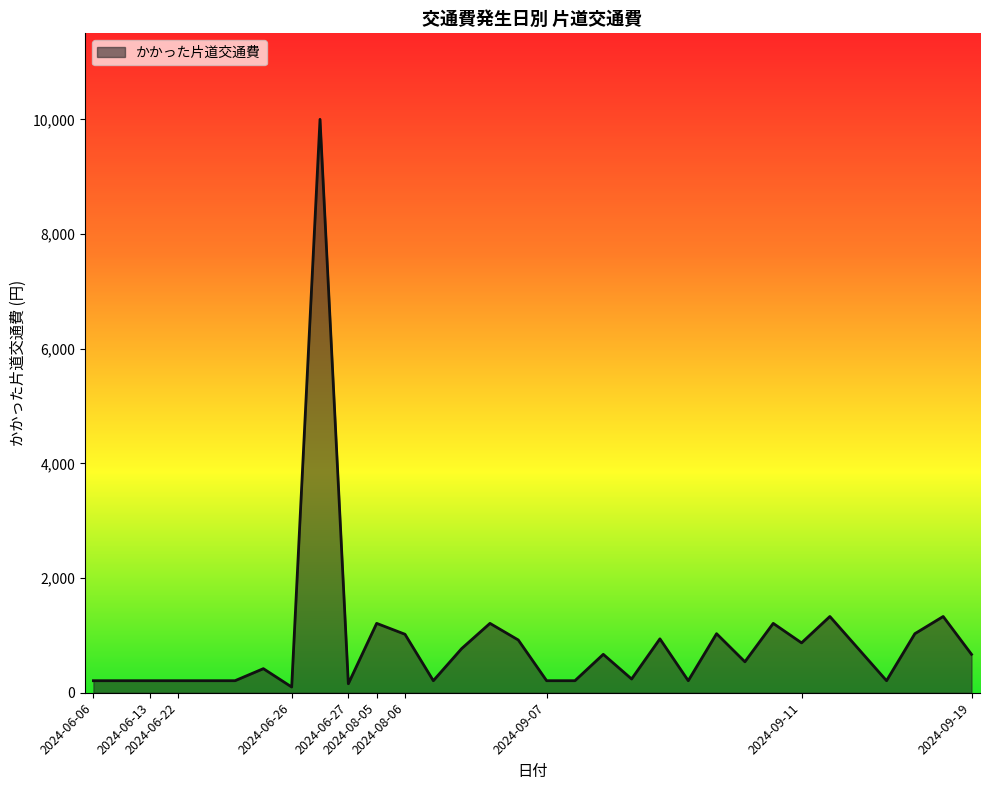

What is the greatest value displayed?

10000